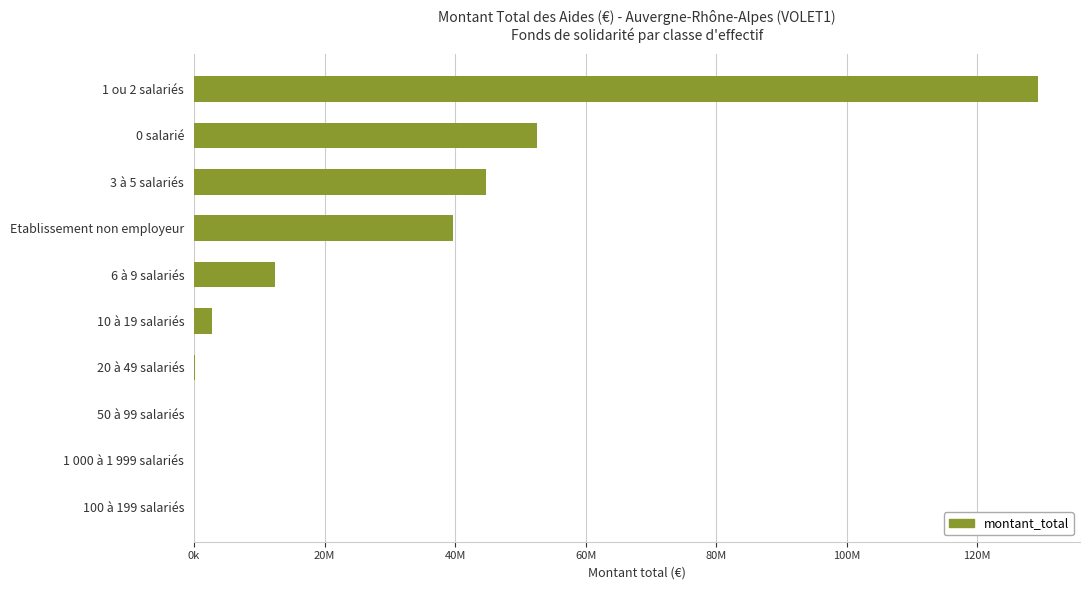

What is the sum of all values?

281562847